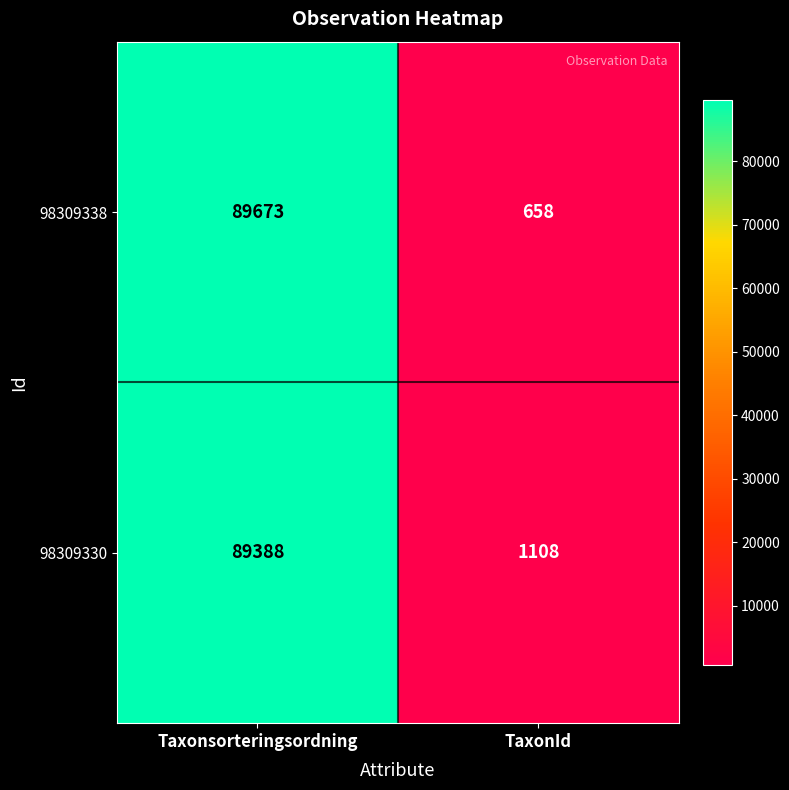

Which category has the lowest value in the 98309330 series?

TaxonId